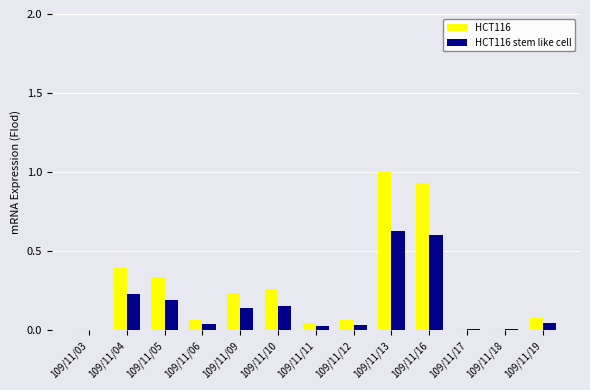

What is the sum of all HCT116 stem like cell values?

2.1